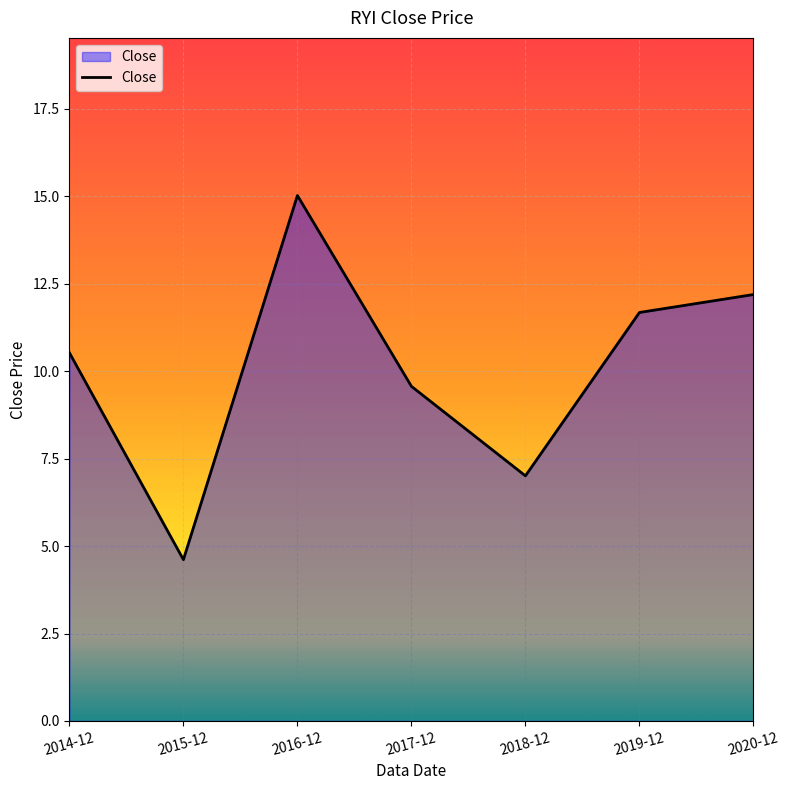

At which label is the value closest to 9?

2017-12